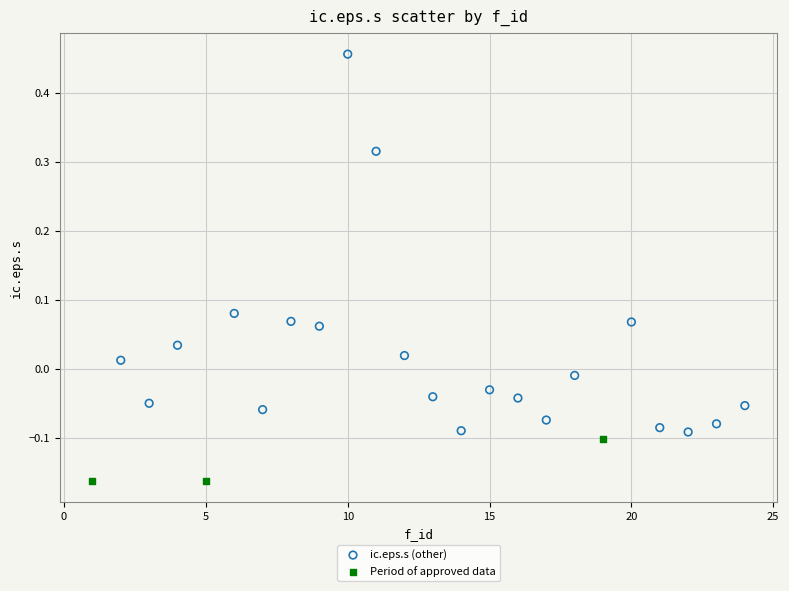

Which series contains the lowest Y value?

Period of approved data